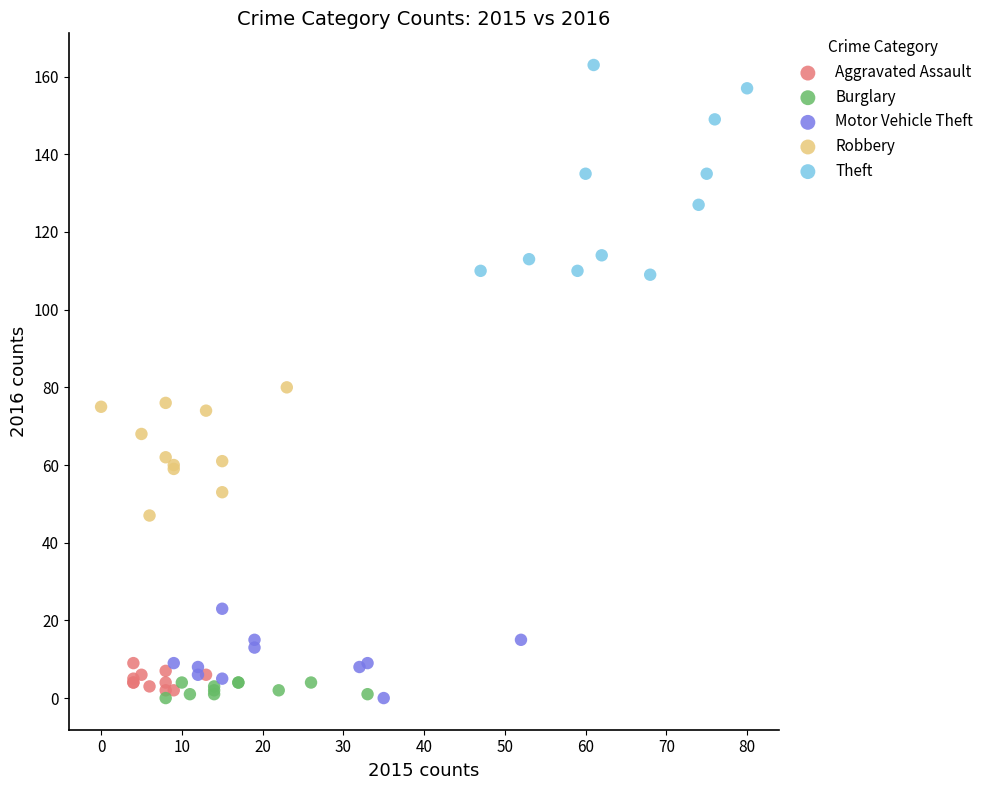

Which series has the widest spread of Y values?

Theft